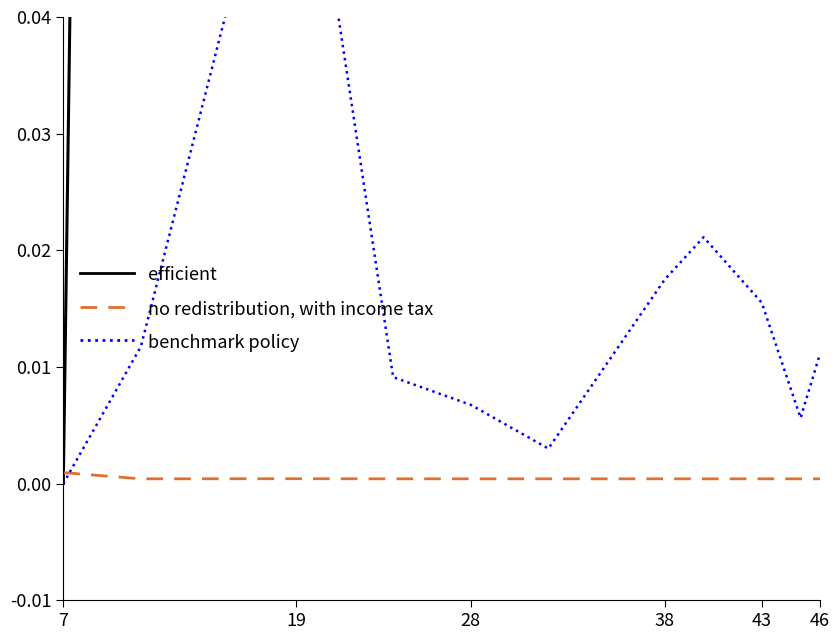

The no redistribution, with income tax series shows 0.0 at 43. True or false?

True